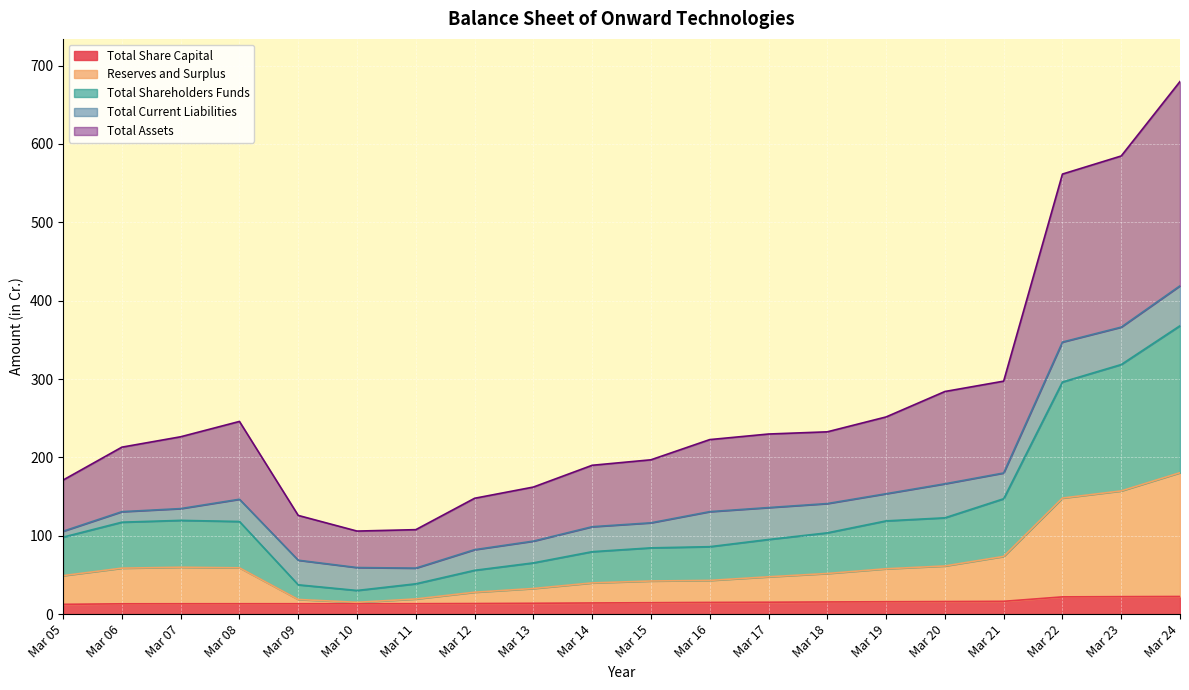

True or false: Total Shareholders Funds has a value of 318.5 at Mar 23.

True